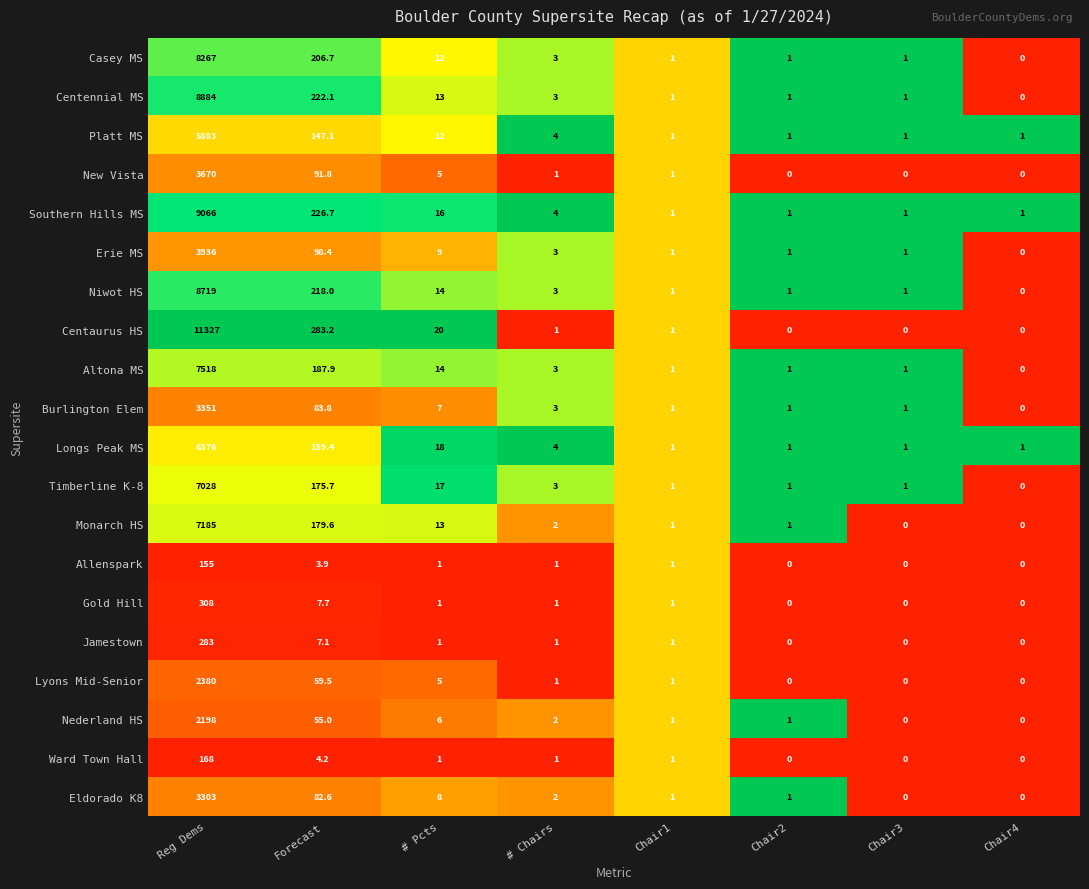

At which category is the sum across all series the highest?

Reg Dems